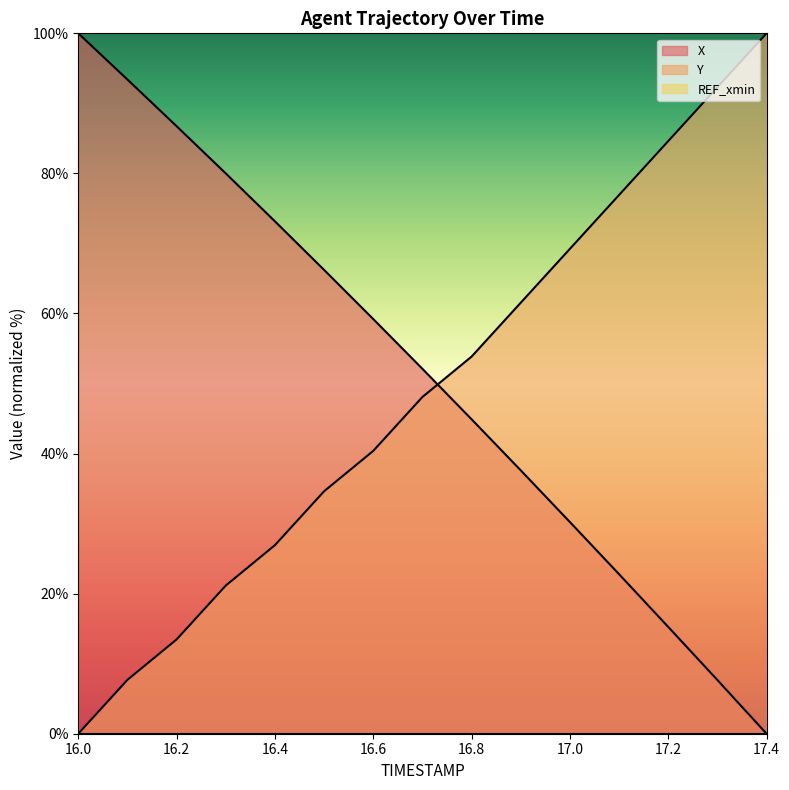

Is it true that Y equals 0.0 at 16.0?

True